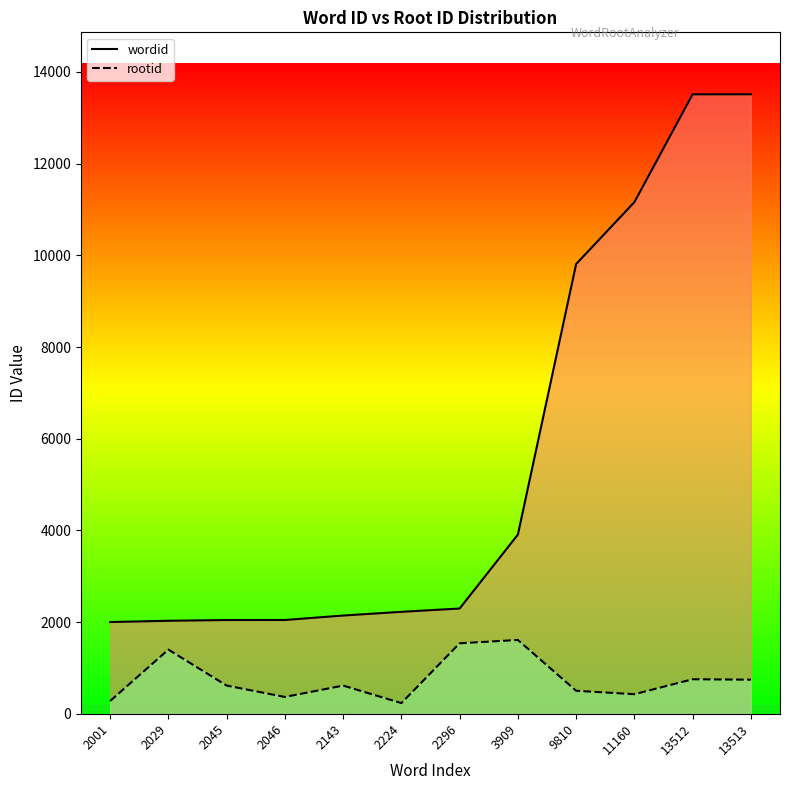

In rootid, how many points are lower than both neighbors (excluding endpoints)?

3